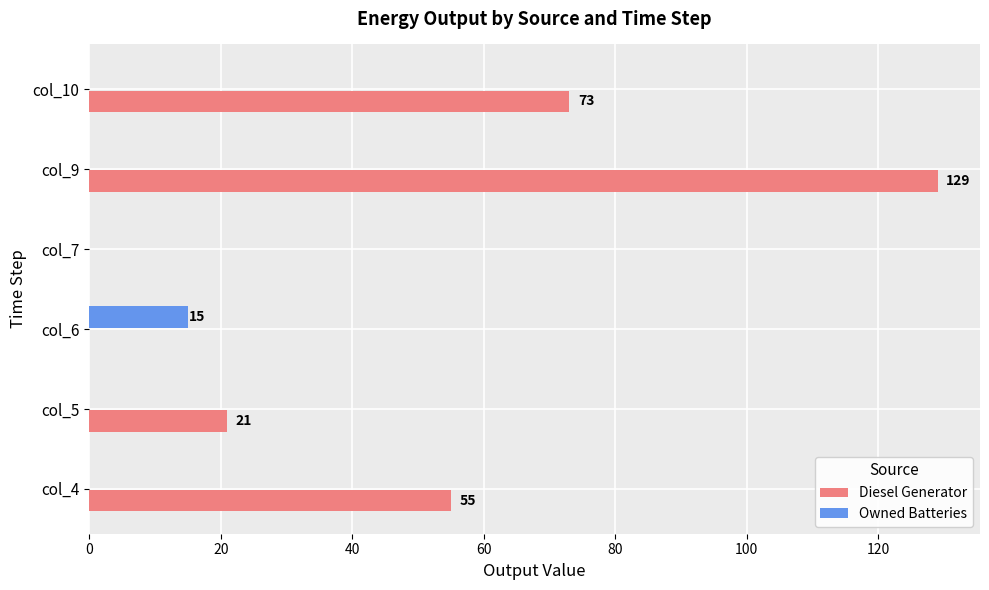

Count the number of categories in the chart.

6